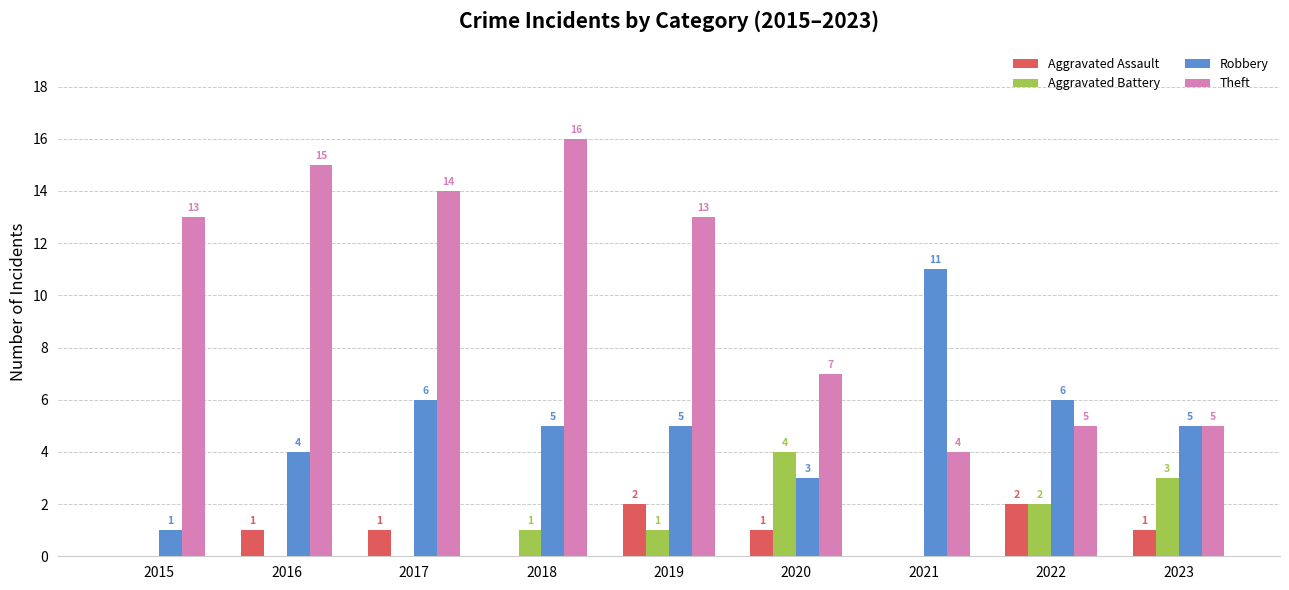

What is the difference between the Aggravated Assault values at 2022 and 2021?

2